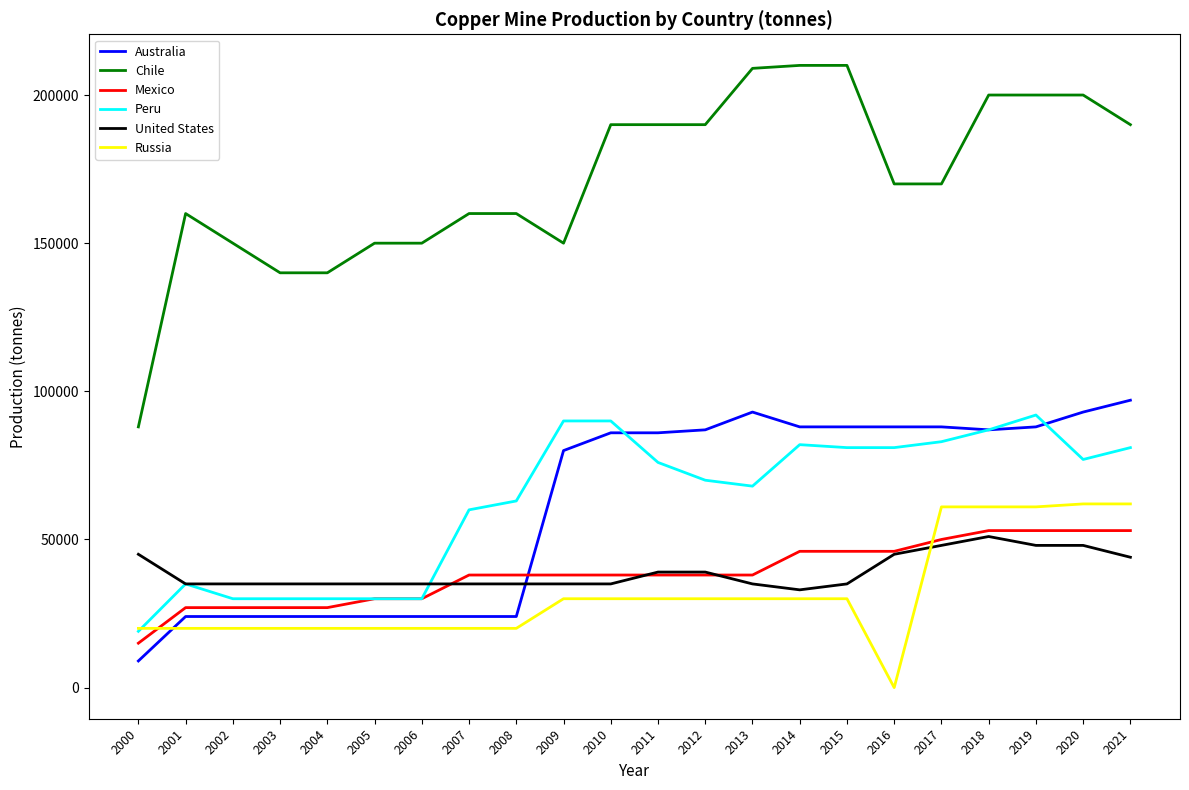

How many times do Russia and Australia cross each other?

1